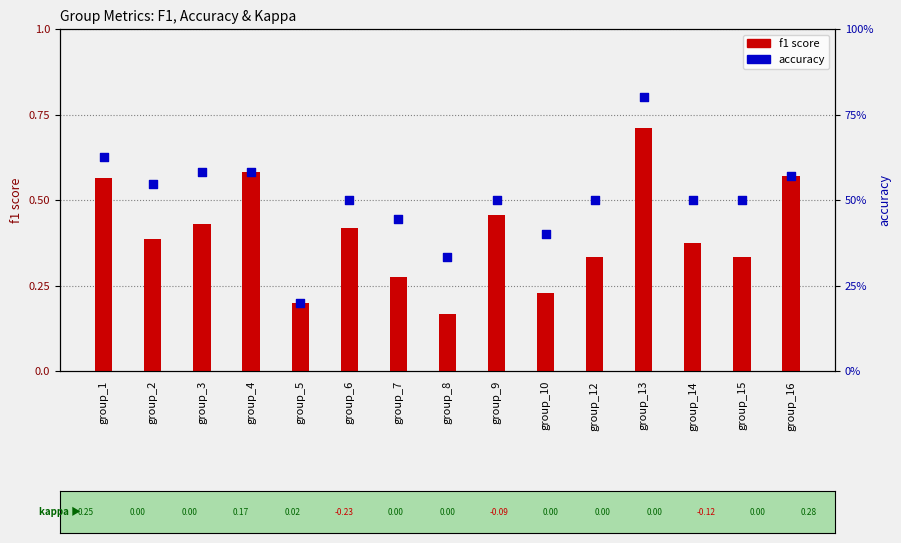

Which series reaches the maximum Y coordinate?

accuracy